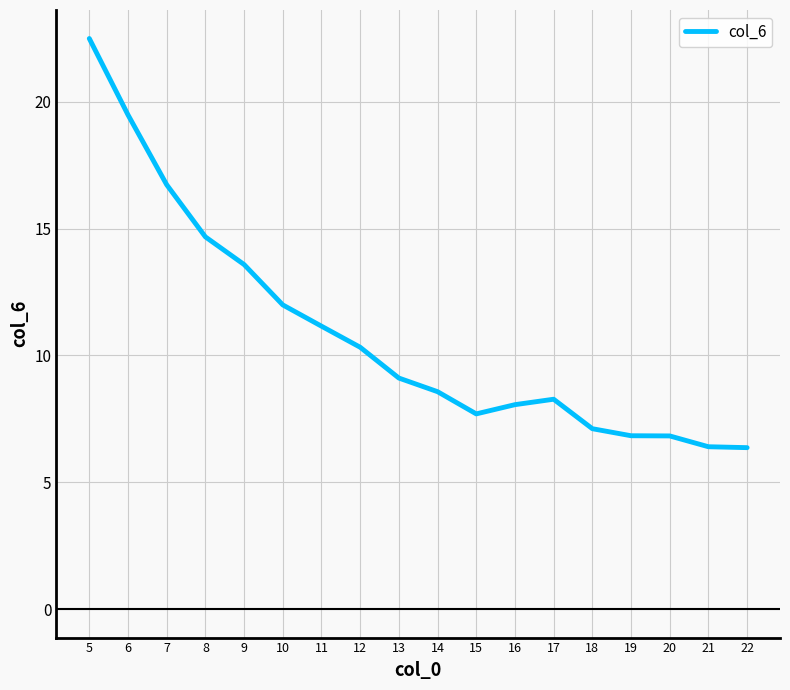

What is the change in value from 6 to 11?

-8.3